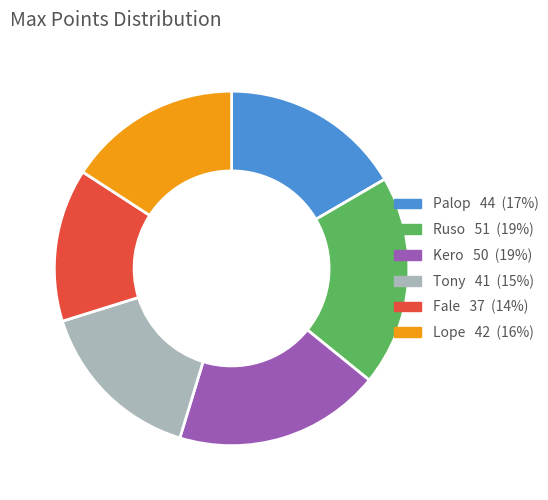

What is the ratio of the value at Ruso to the value at Kero?

1.0